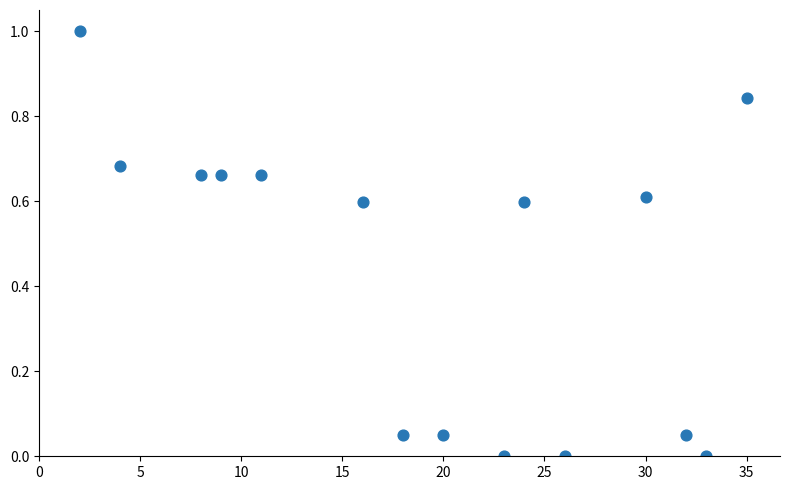

What is the range of Y values (max minus min)?

1.0